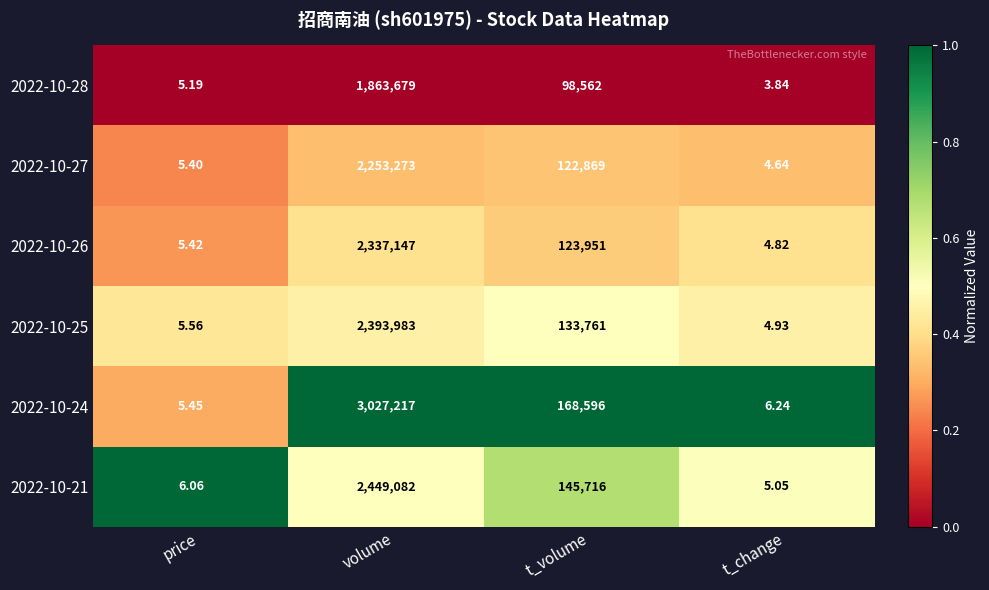

Rank the series by their maximum value, from highest to lowest.

2022-10-24, 2022-10-21, 2022-10-25, 2022-10-26, 2022-10-27, 2022-10-28